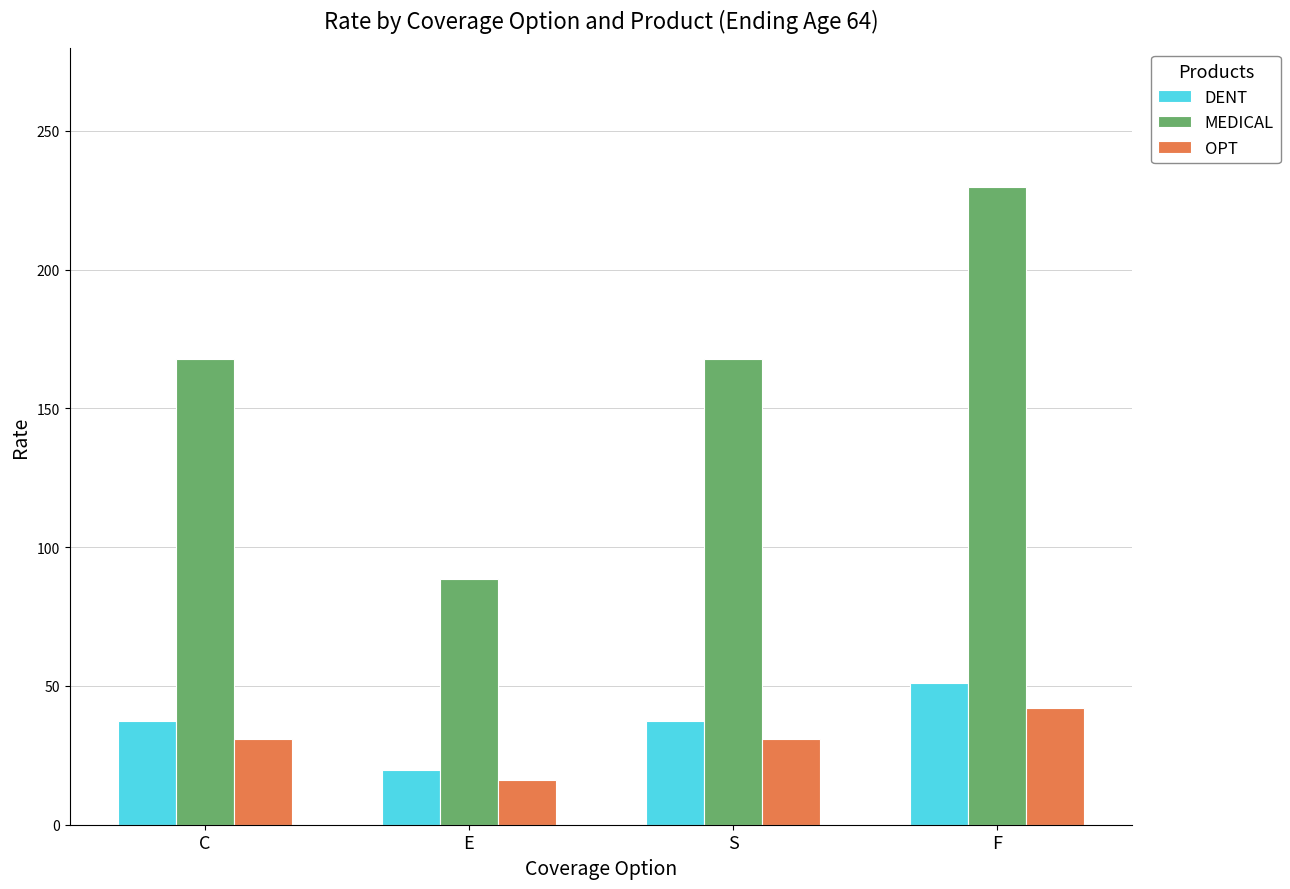

What is the label of the 2nd bar from the right?

S